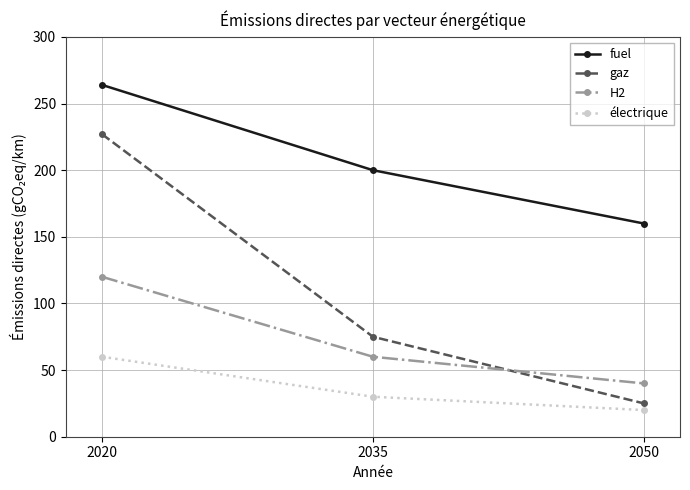

What is the difference between the highest and lowest values at 2035?

170